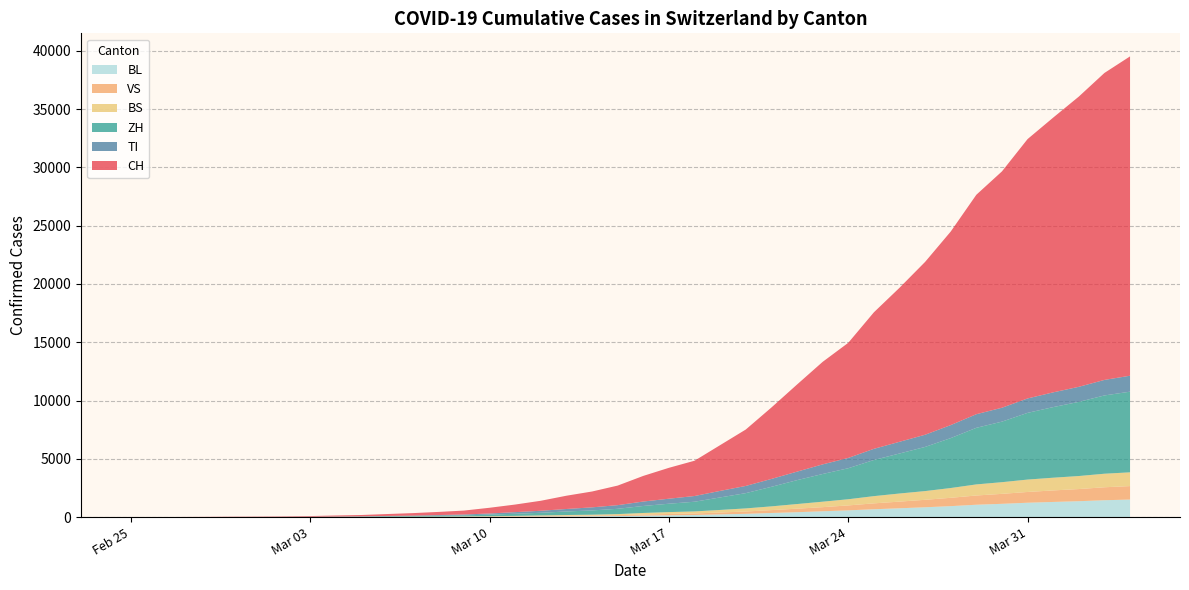

Reading right to left, what are all the values shown in this chart?

CH: 27399	26336	24900	23574	22253	20278	18827	16605	14829	13213	11712	9877	8795	7474	6128	4840	3928	3028	2650	2200	1680	1359	1139	858	652	491	337	268	214	163	114	90	59	40	29	23	13	6	2	0
TI: 1369	1332	1292	1265	1237	1192	1168	1116	1046	1004	958	883	825	730	676	618	560	490	431	381	313	264	213	173	140	96	77	57	38	29	21	14	8	4	2	2	1	1	1	0
ZH: 6920	6716	6362	6057	5723	5195	4855	4283	3787	3432	3100	2661	2376	2050	1677	1310	1074	832	719	600	455	367	304	227	181	137	88	75	56	45	28	20	13	10	7	6	2	2	0	0
BS: 1180	1162	1117	1091	1063	1001	951	838	749	695	620	529	468	398	321	265	219	175	159	131	94	73	66	56	40	27	20	16	12	9	6	6	3	1	1	1	1	1	0	0
VS: 1156	1113	1043	989	924	856	793	716	641	572	506	423	354	302	247	200	163	132	115	97	71	60	51	37	29	25	18	14	11	8	6	4	3	3	2	1	1	0	0	0
BL: 1504	1446	1363	1299	1232	1138	1060	940	842	756	672	579	499	419	352	280	231	179	154	126	91	72	61	50	35	25	19	13	10	8	5	3	2	2	2	2	1	0	0	0